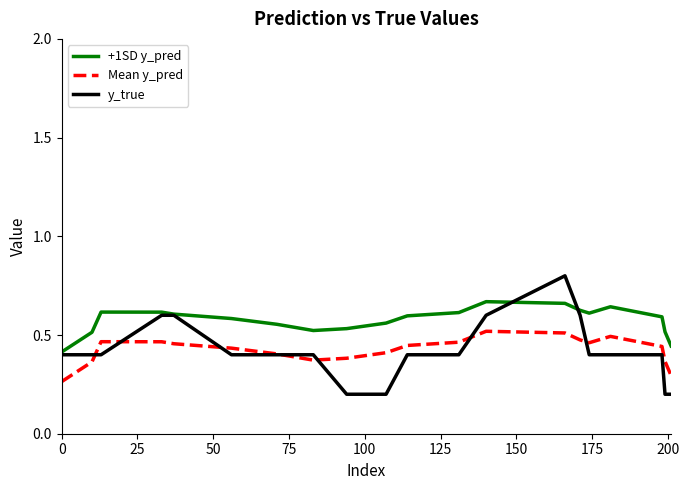

Which series has the largest range (max minus min)?

y_true